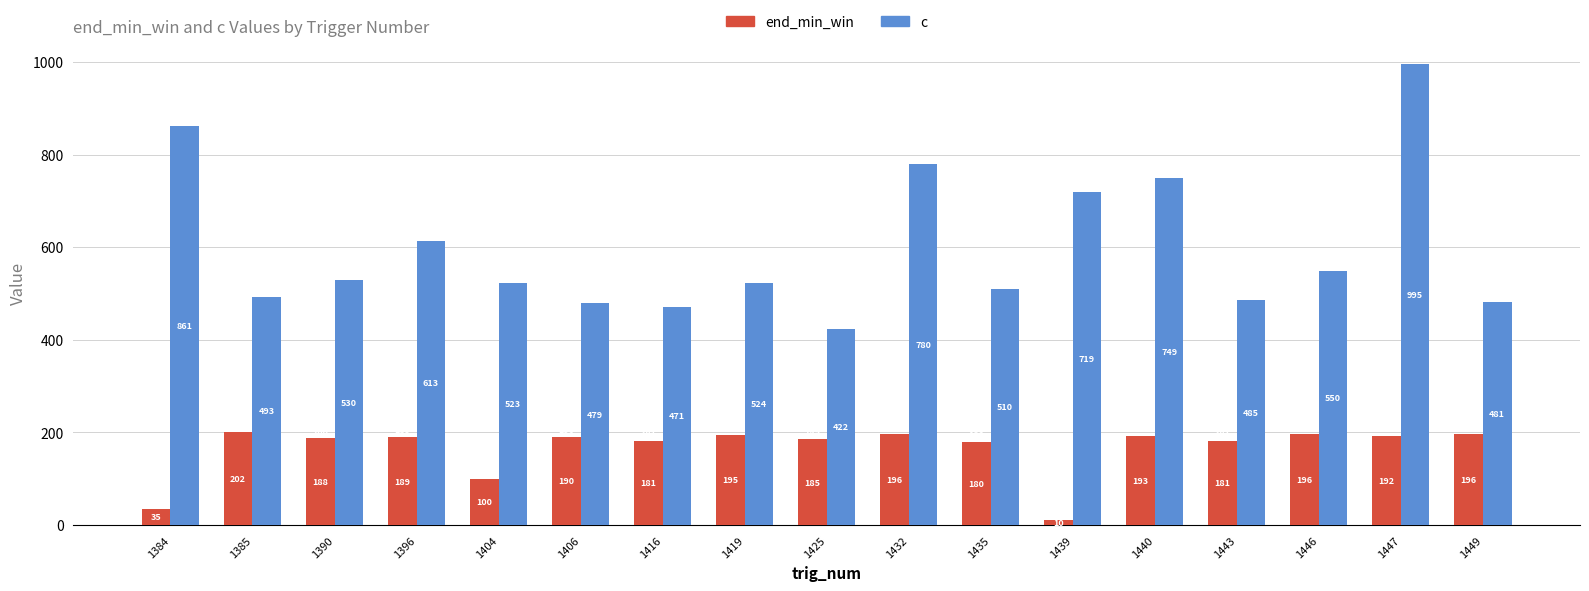

What is the spread (max minus min) of values at 1390?

341.6